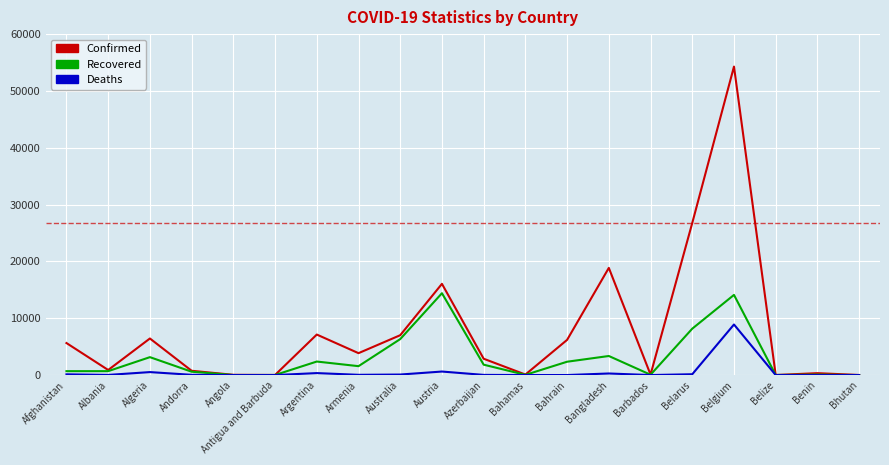

The value of Confirmed at Afghanistan is 5639. True or false?

True